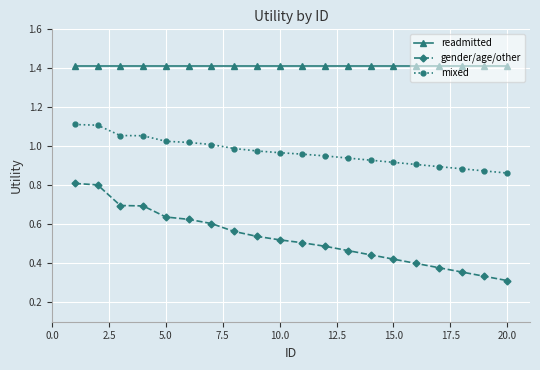

True or false: readmitted and gender/age/other intersect in this chart.

False